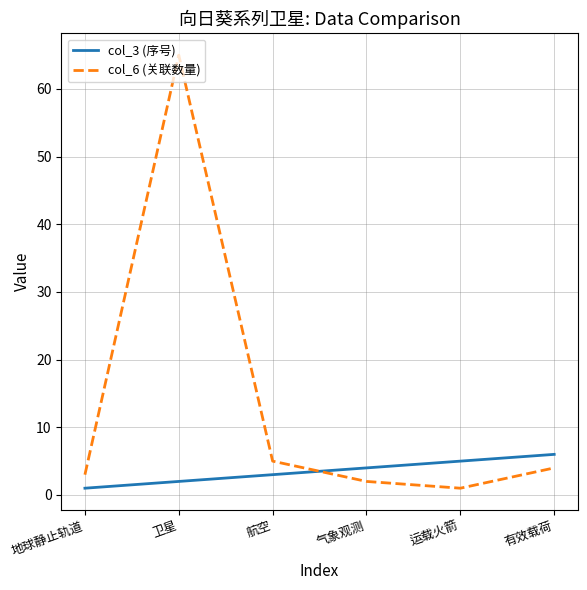

Which series has the largest range (max minus min)?

col_6 (关联数量)